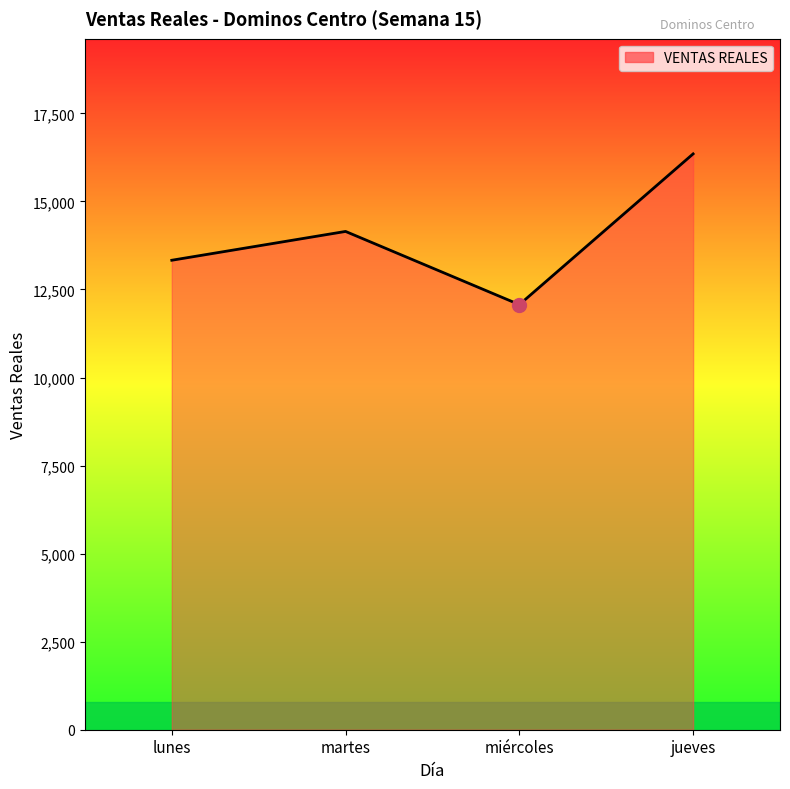

Reading left to right, list all the values displayed in this chart.

13330.0	14148.0	12070.0	16350.0